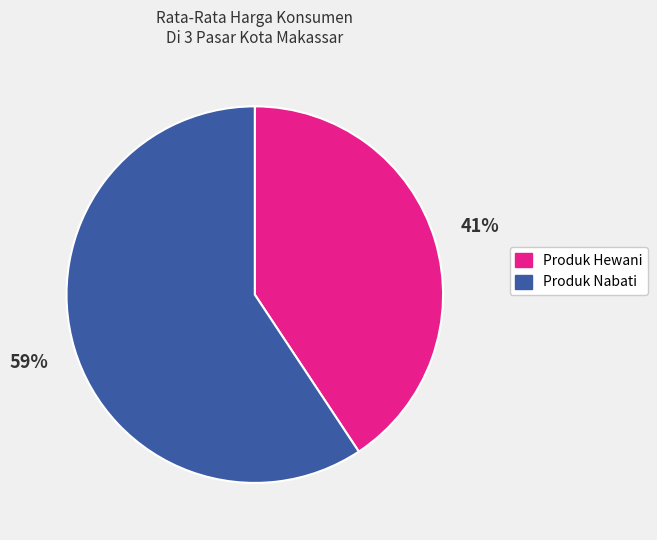

To the nearest percent, what is the average slice percentage?

50%